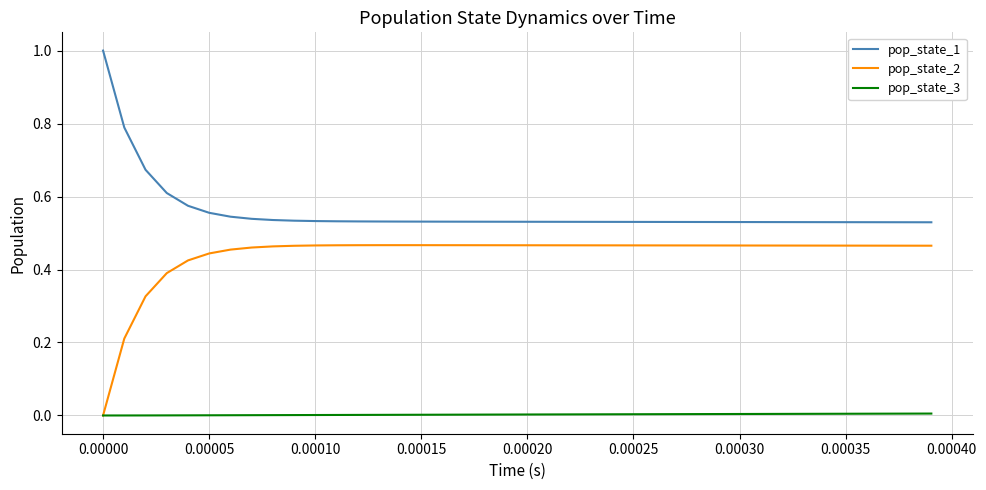

What are all the series names shown in the legend?

pop_state_1, pop_state_2, pop_state_3